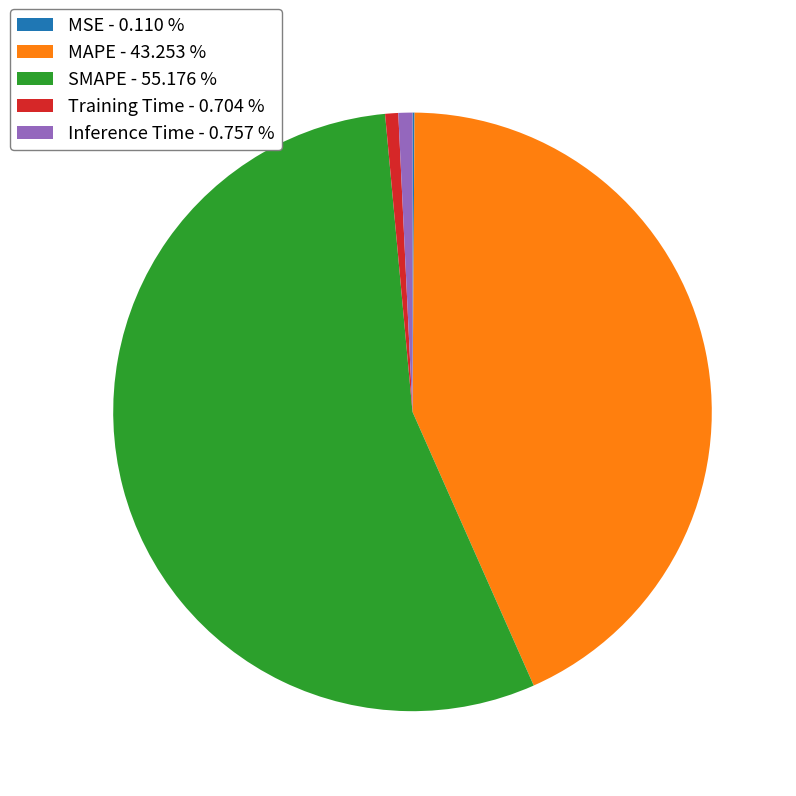

Does Training Time - 0.704 % represent more than half of the total?

No